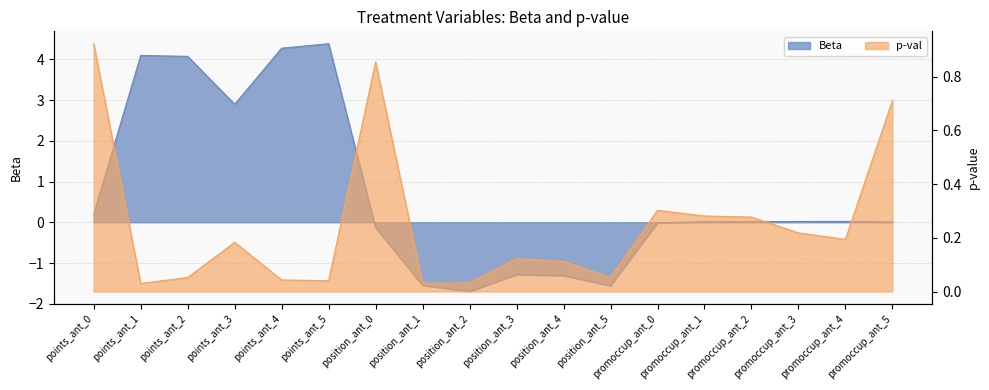

What is the label of the 1st point from the right?

promoccup_ant_5